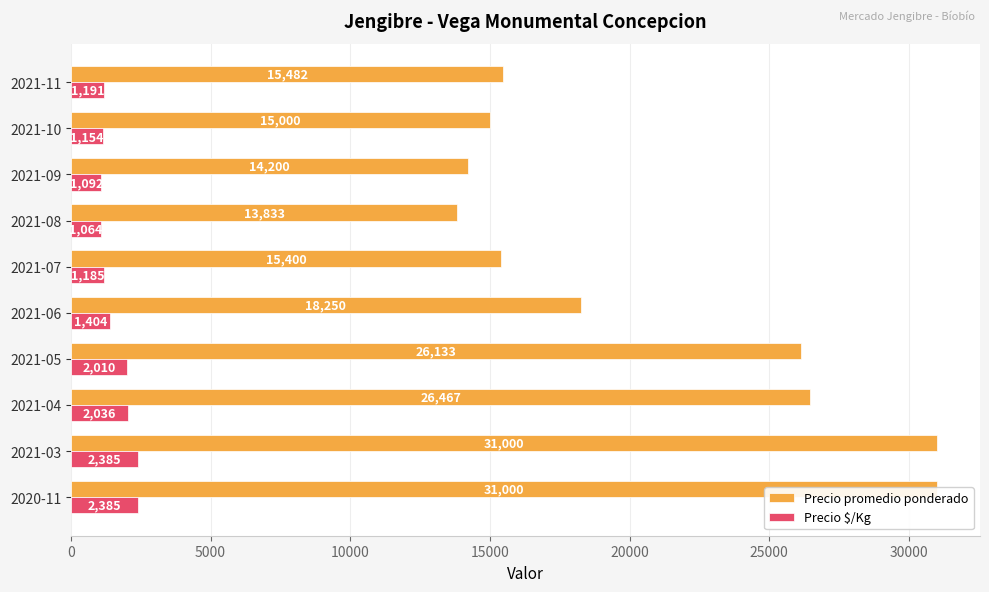

What is the difference between the maximum and minimum values in the Precio $/Kg series?

1321